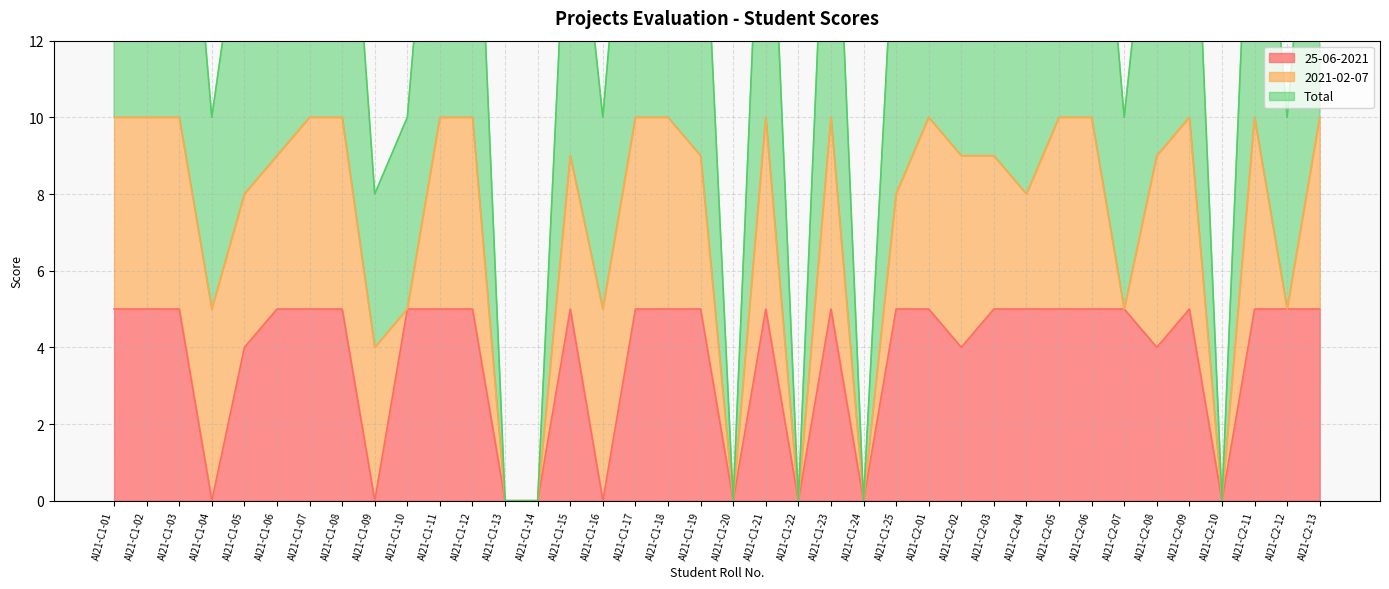

At which category does the chart reach its minimum across all series?

AI21-C1-04